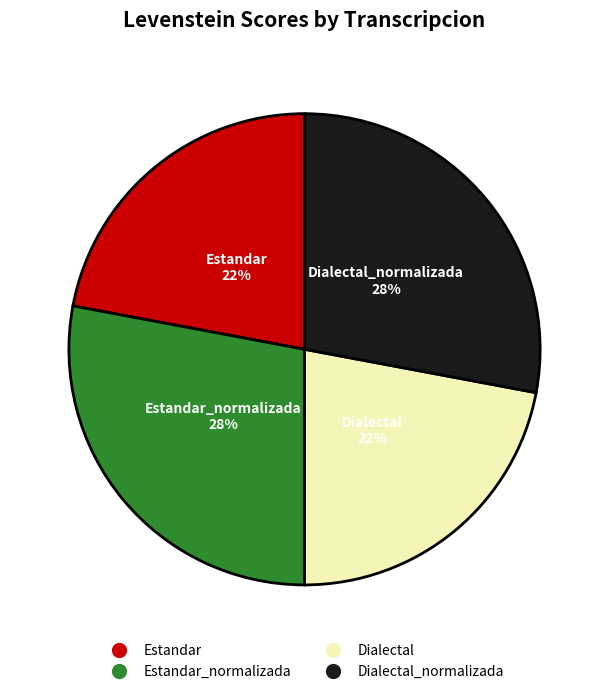

Does any single category account for the majority?

No